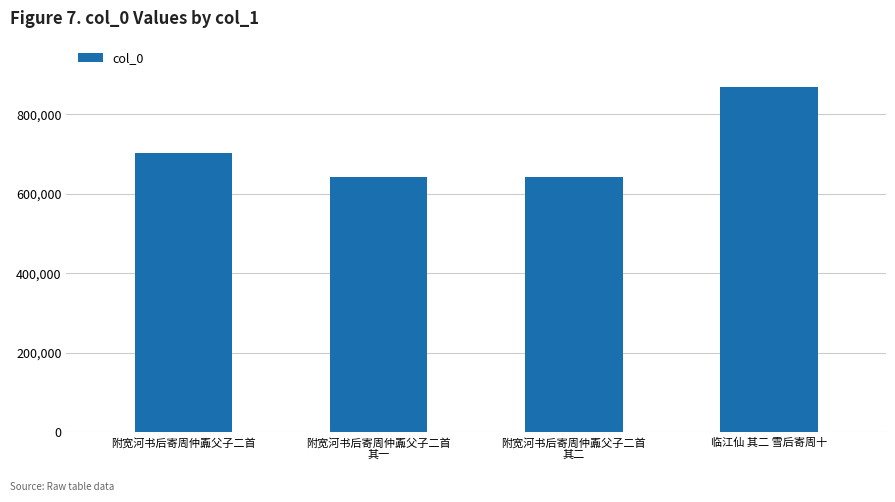

What is the sum of the values at 附宽河书后寄周仲鼒父子二首
其一 and 临江仙 其二 雪后寄周十?

1510904